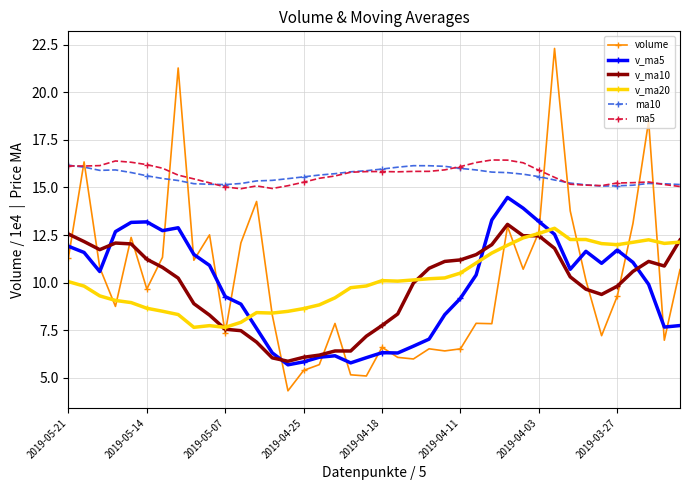

At how many categories does at least one series exceed 12?

40